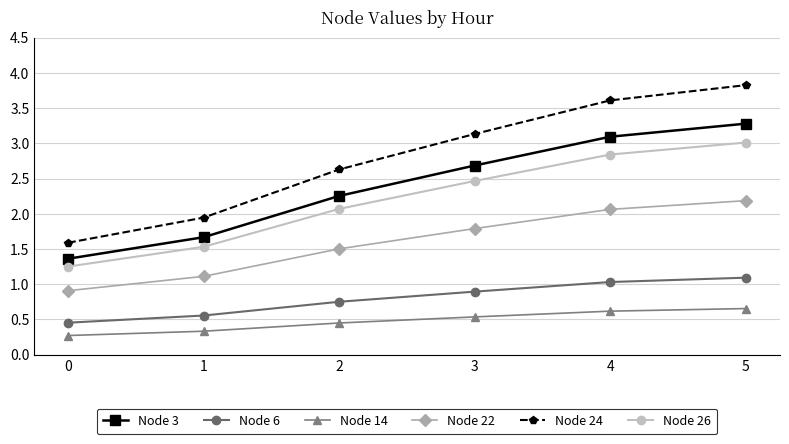

What is the value of the Node 3 point at the 6th from the left?

3.3